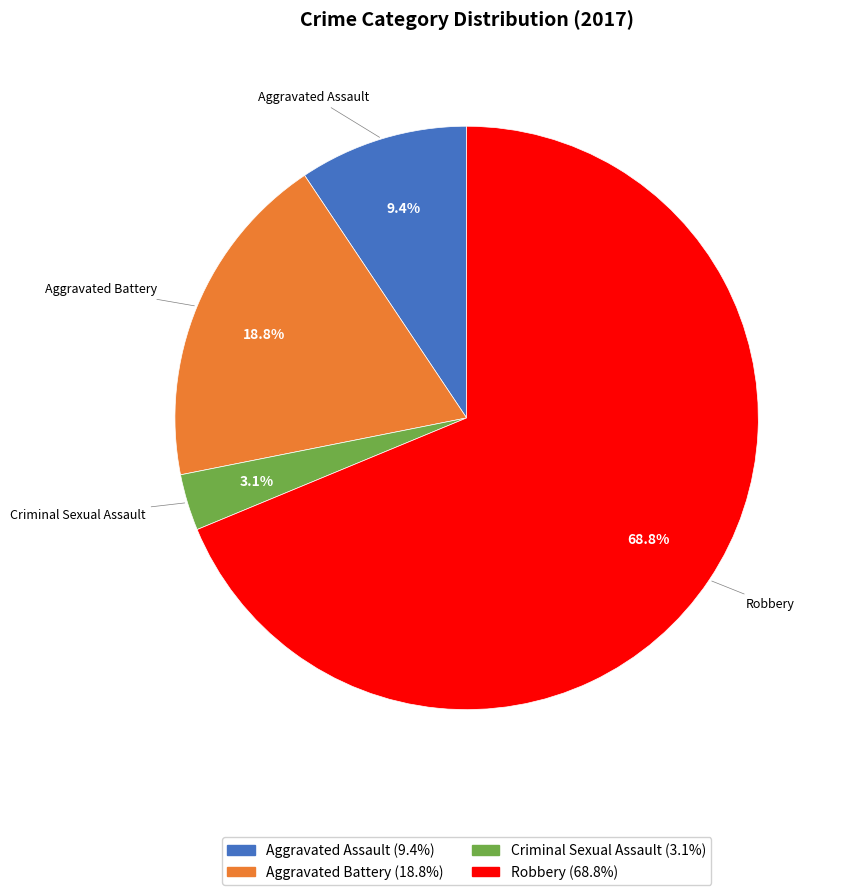

What percentage is NOT represented by Criminal Sexual Assault?

96.9%